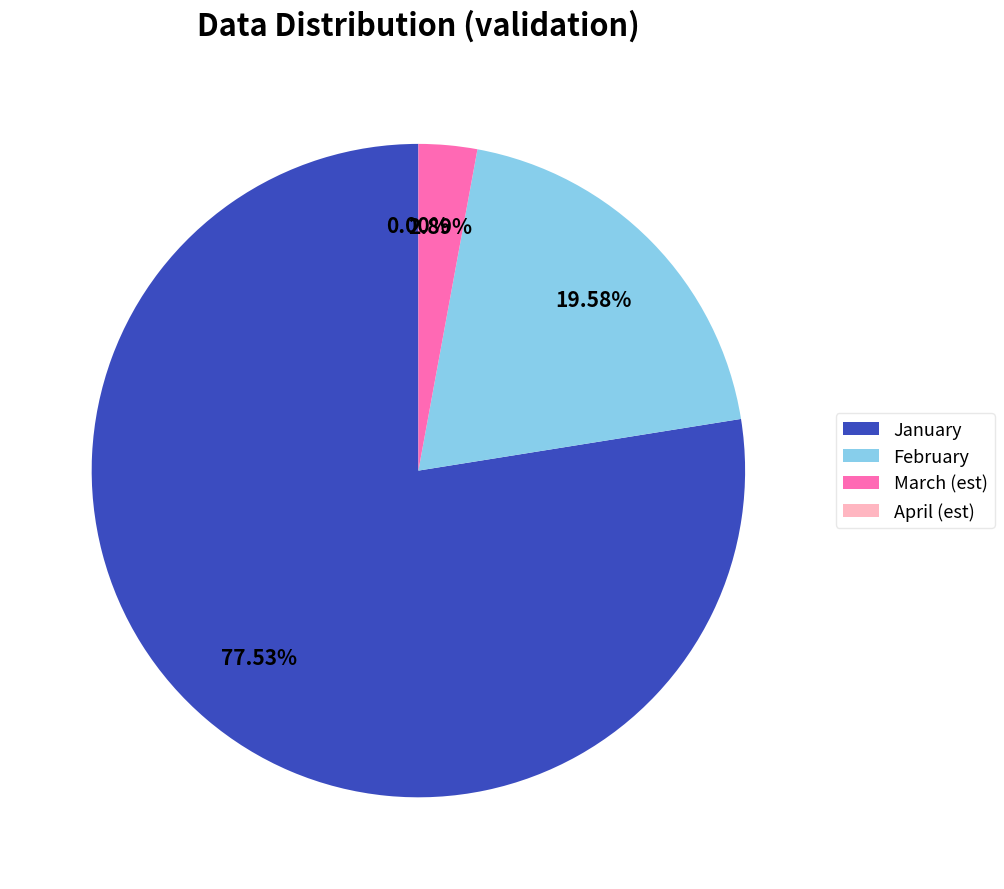

What is the largest slice in the pie chart?

January